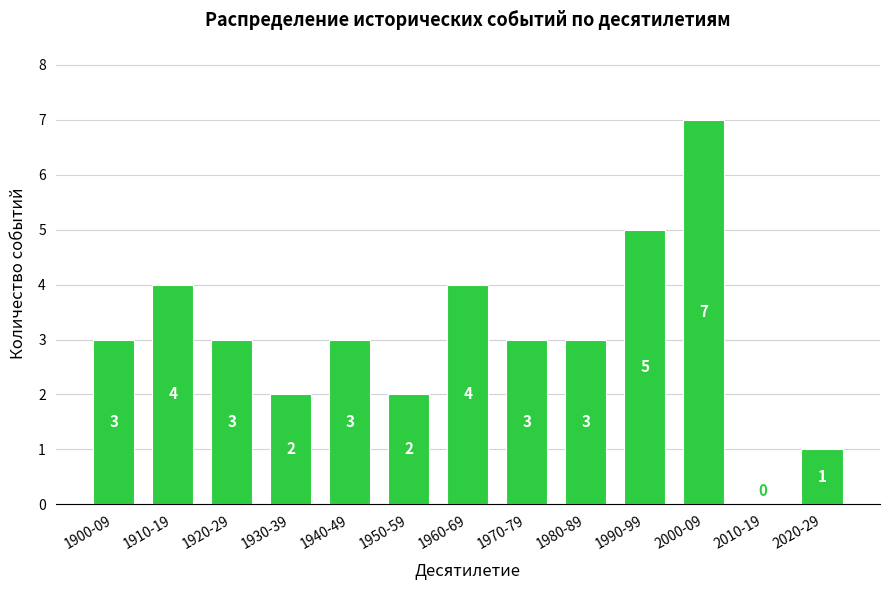

Reading left to right, what are all the values shown in this chart?

1900-09=3	1910-19=4	1920-29=3	1930-39=2	1940-49=3	1950-59=2	1960-69=4	1970-79=3	1980-89=3	1990-99=5	2000-09=7	2010-19=0	2020-29=1